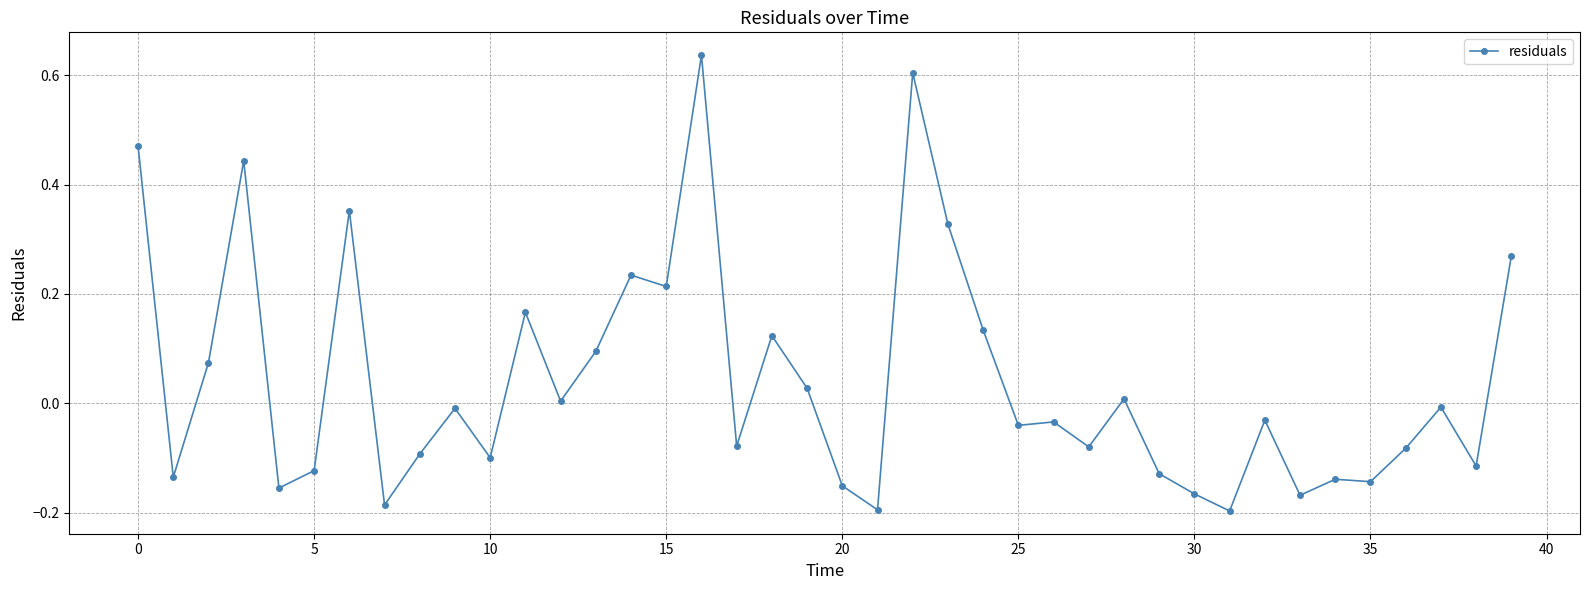

How many values are below zero?

23